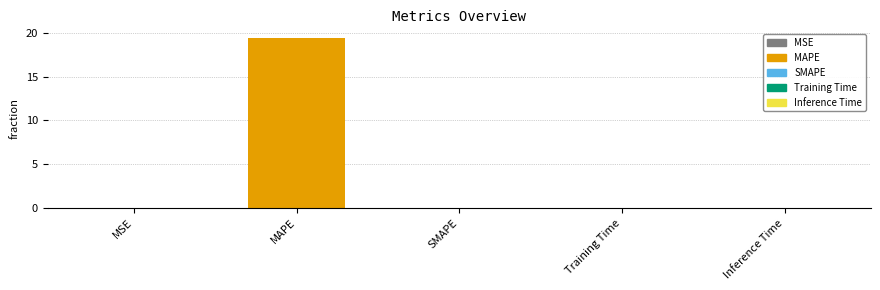

Count the number of data series in this chart.

1